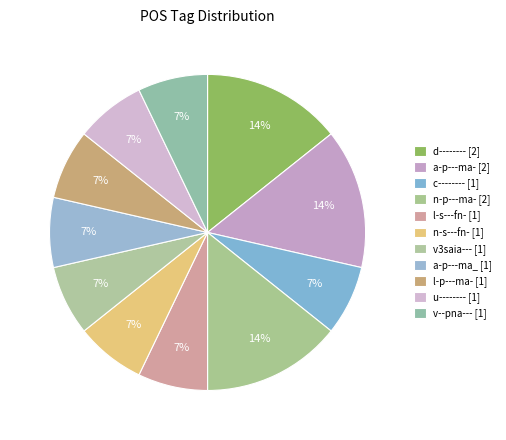

Is d-------- the majority of the pie?

No